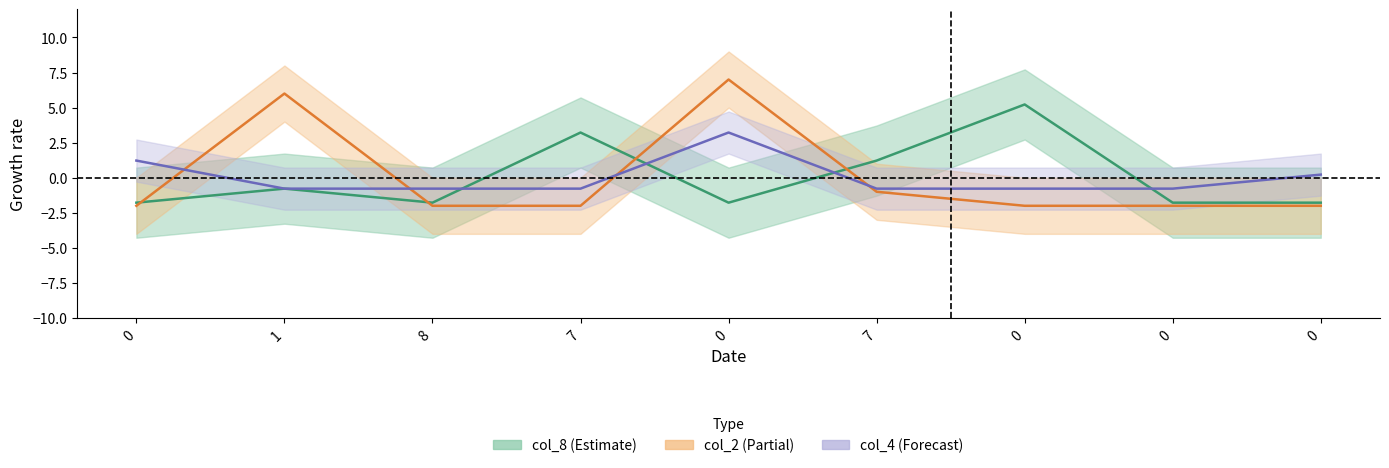

Between 7 and 1, which is larger?

7